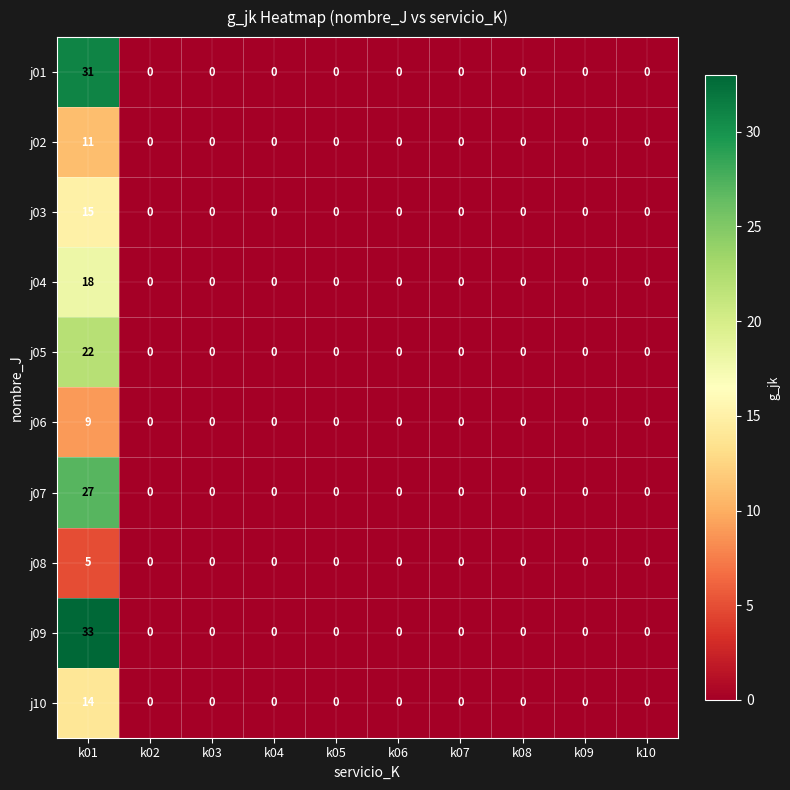

The value of j04 at k09 is 12. True or false?

False